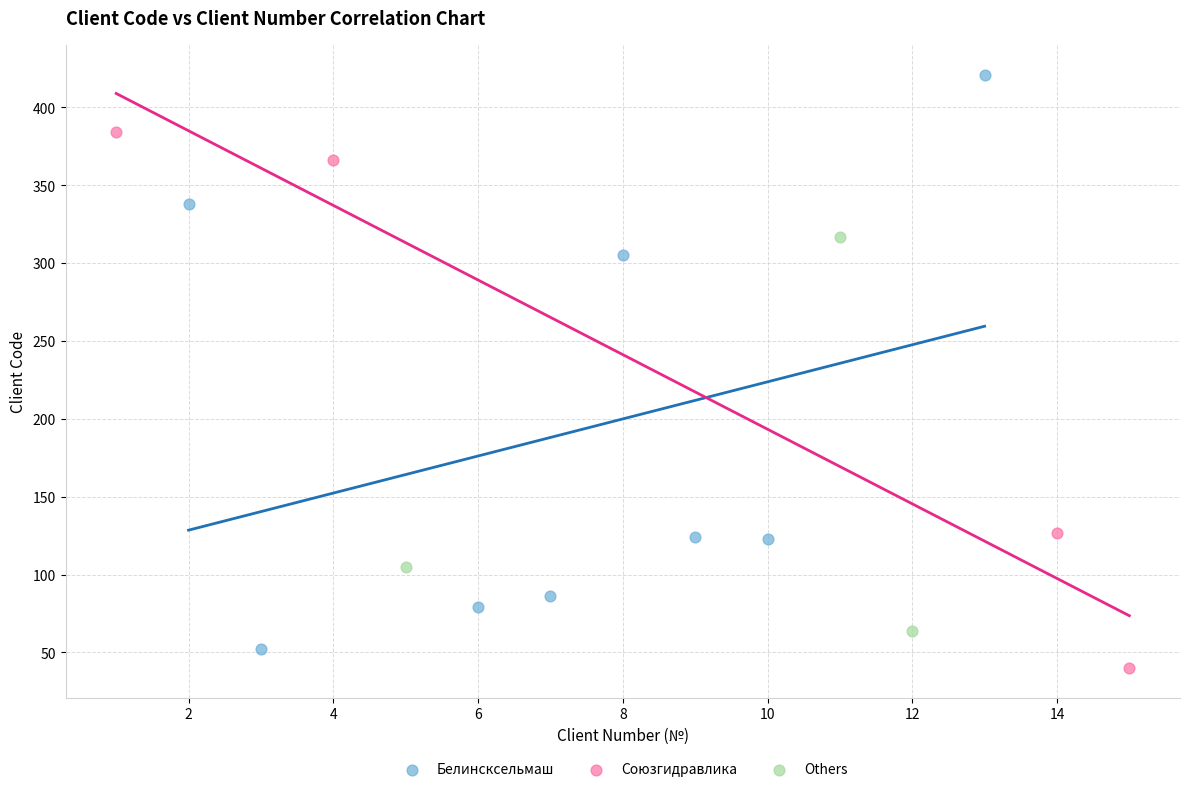

Which series contains the lowest Y value?

Союзгидравлика